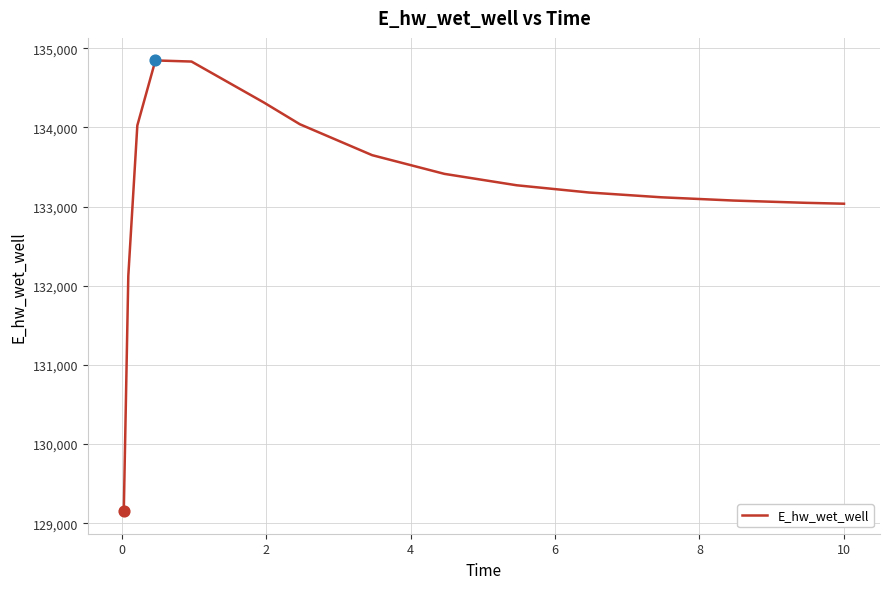

What is the minimum value shown in the chart?

129151.7